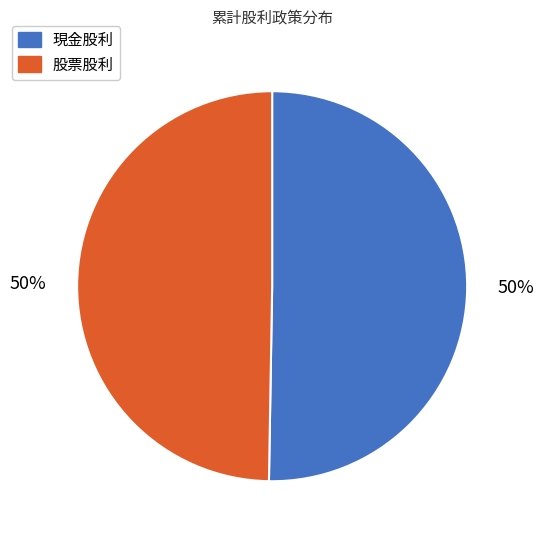

The 股票股利 slice represents 50% of the pie. True or false?

True